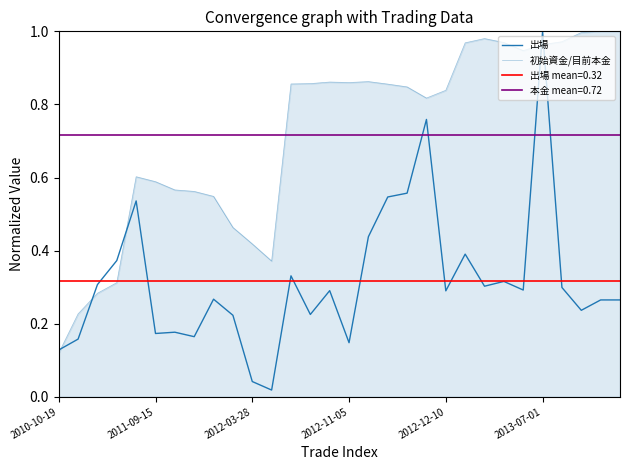

What is the highest value of the 初始資金/目前本金 series?

1.0